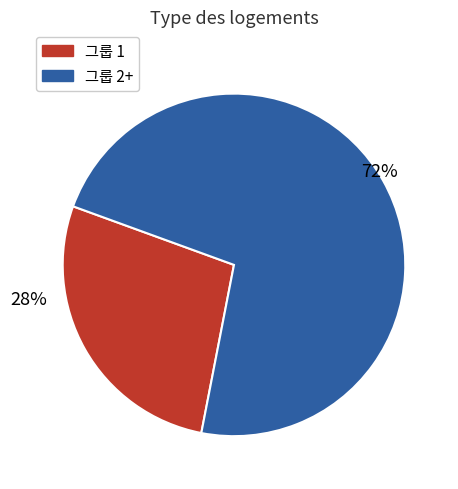

To the nearest percent, what is the average slice percentage?

50%